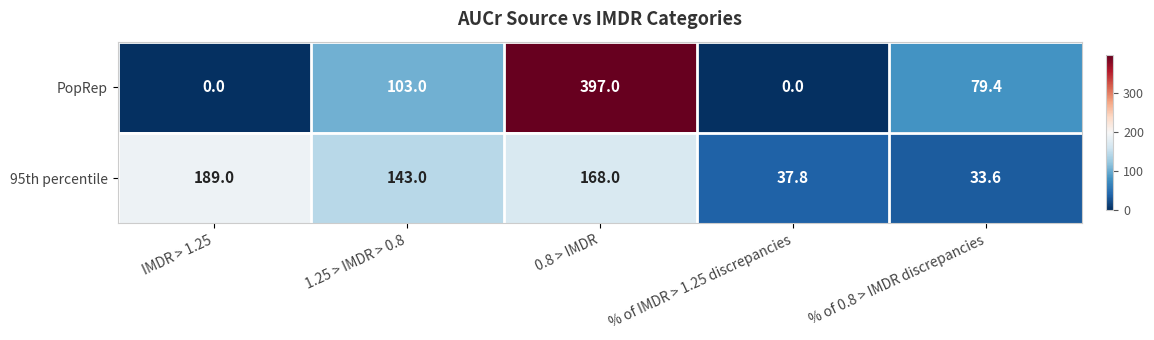

At IMDR > 1.25, list the series in order from smallest to largest.

PopRep, 95th percentile